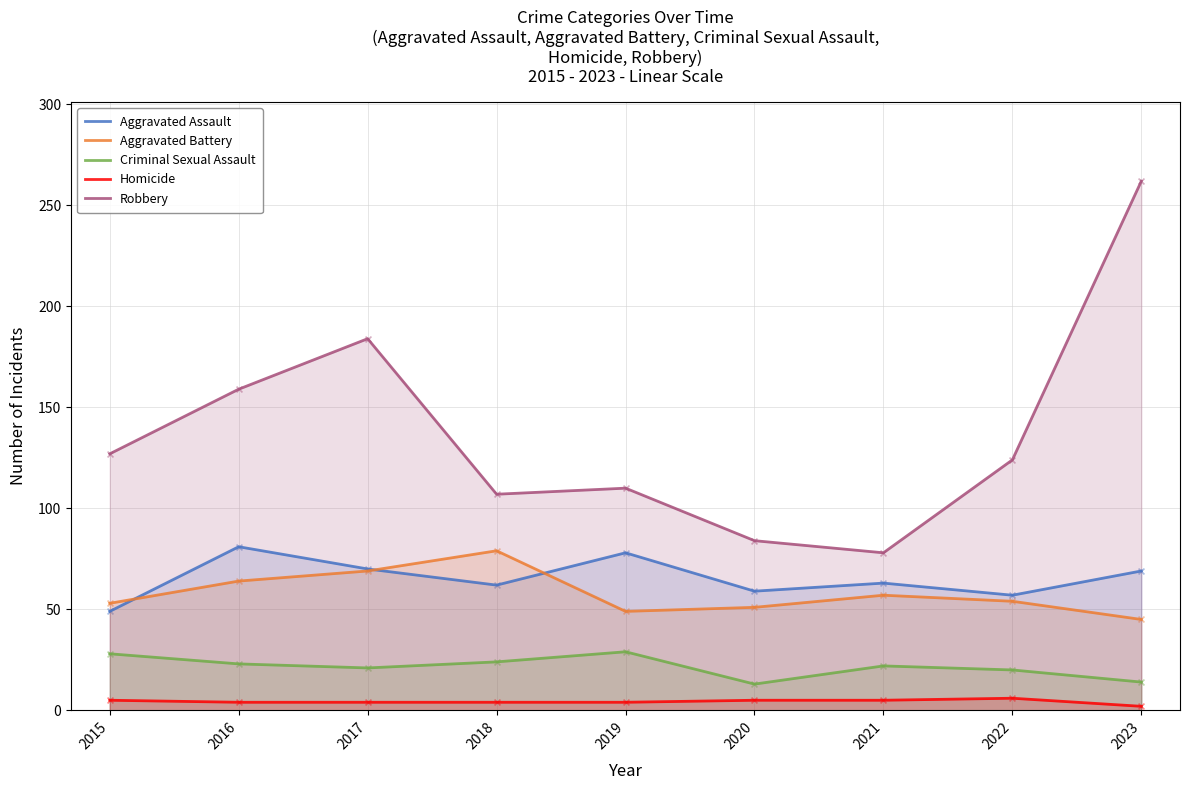

What are all the series names shown in the legend?

Aggravated Assault, Aggravated Battery, Criminal Sexual Assault, Homicide, Robbery